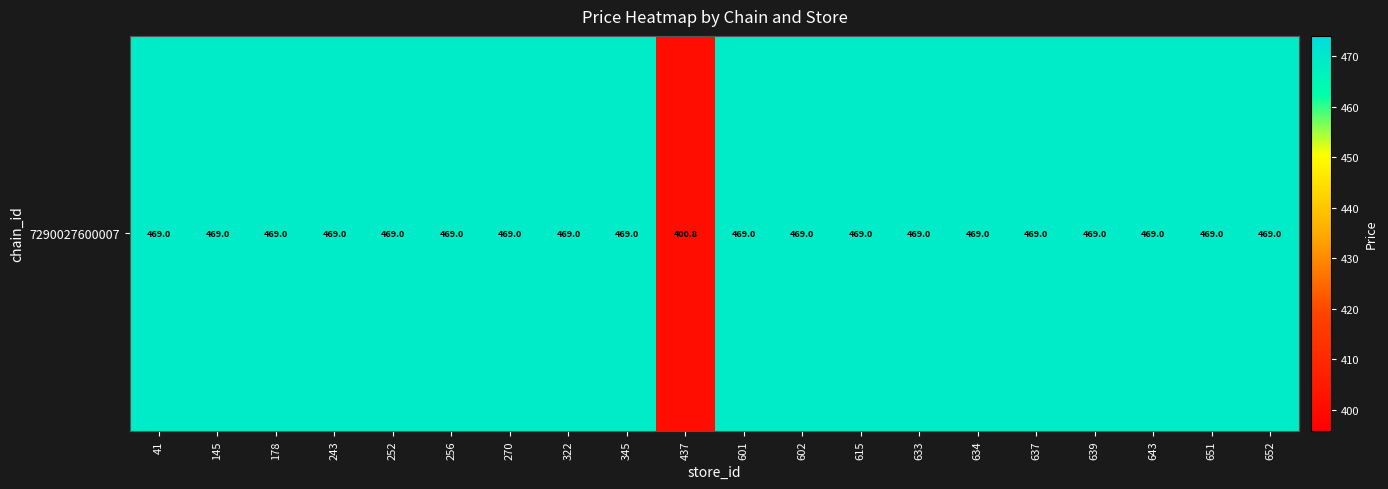

What is the ratio of the value at 437 to the value at 256?

0.9